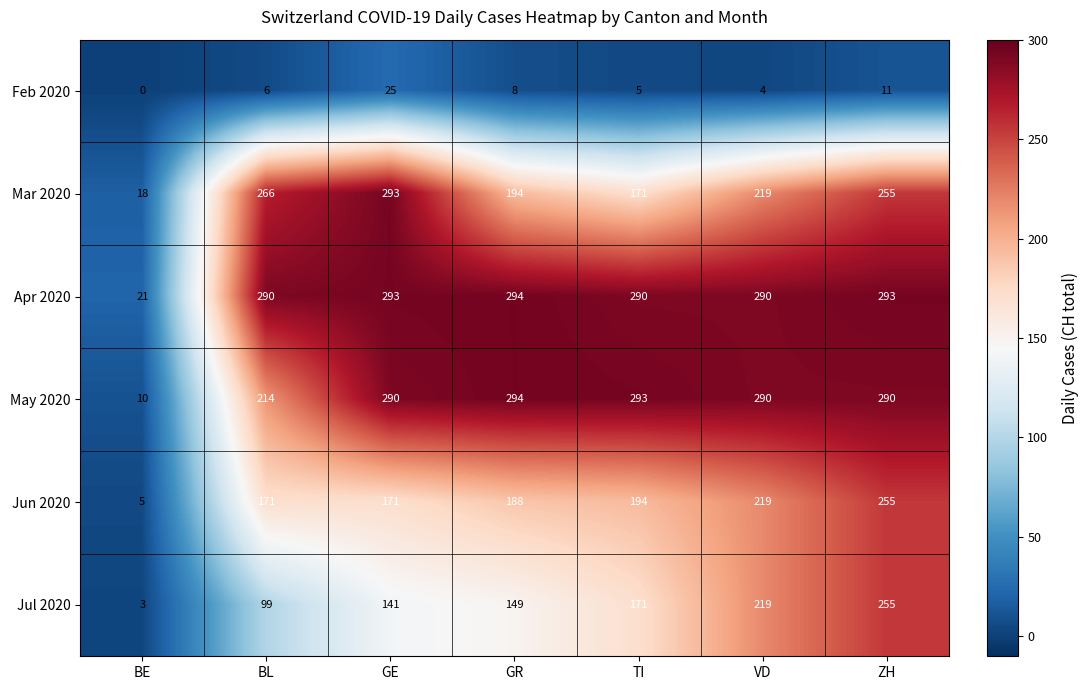

What is the maximum value shown in the chart?

294